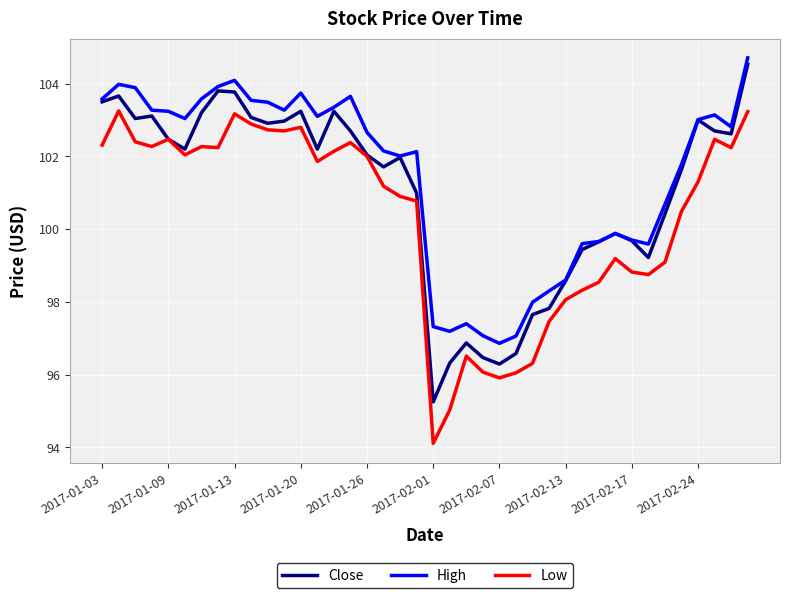

True or false: High and Low intersect in this chart.

False